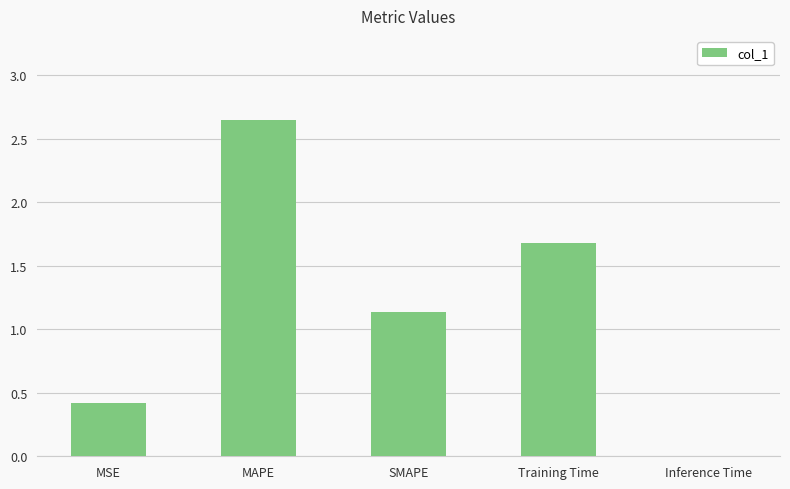

Which label corresponds to the largest value in the chart?

MAPE